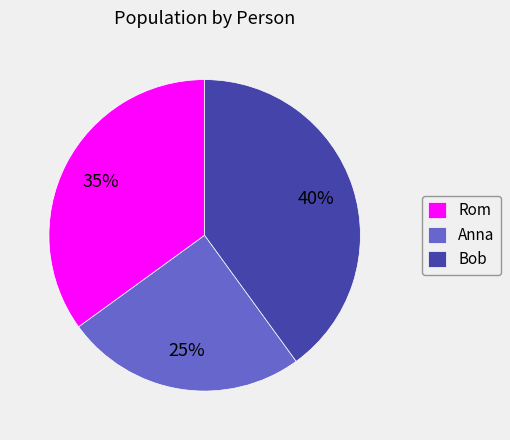

Combined, do Anna and Bob account for over 50%?

Yes